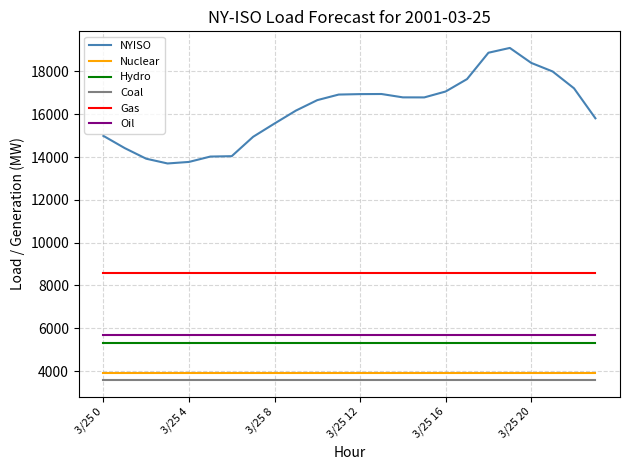

True or false: NYISO and Nuclear intersect in this chart.

False